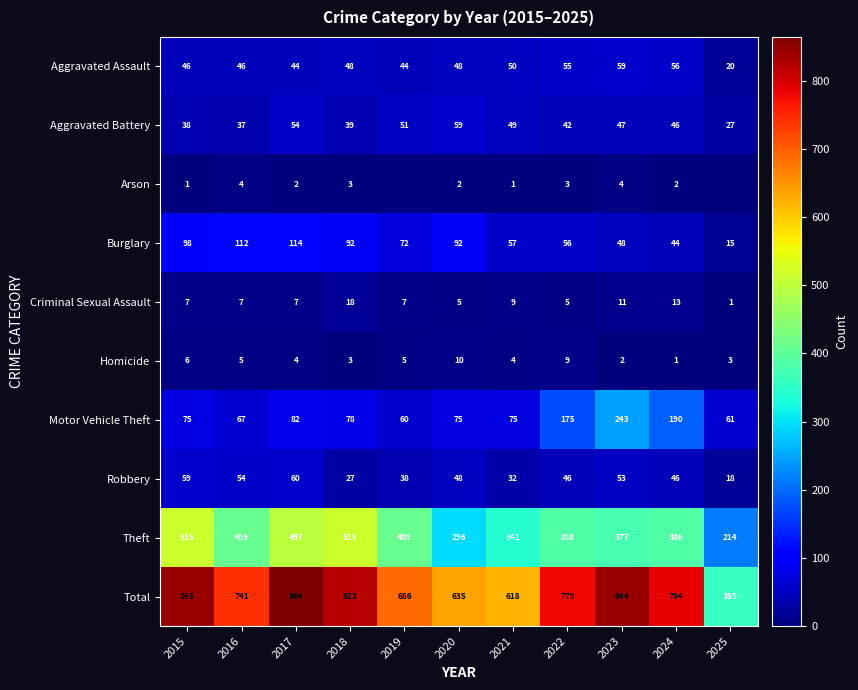

What is the difference between the Total values at 2018 and 2025?

464